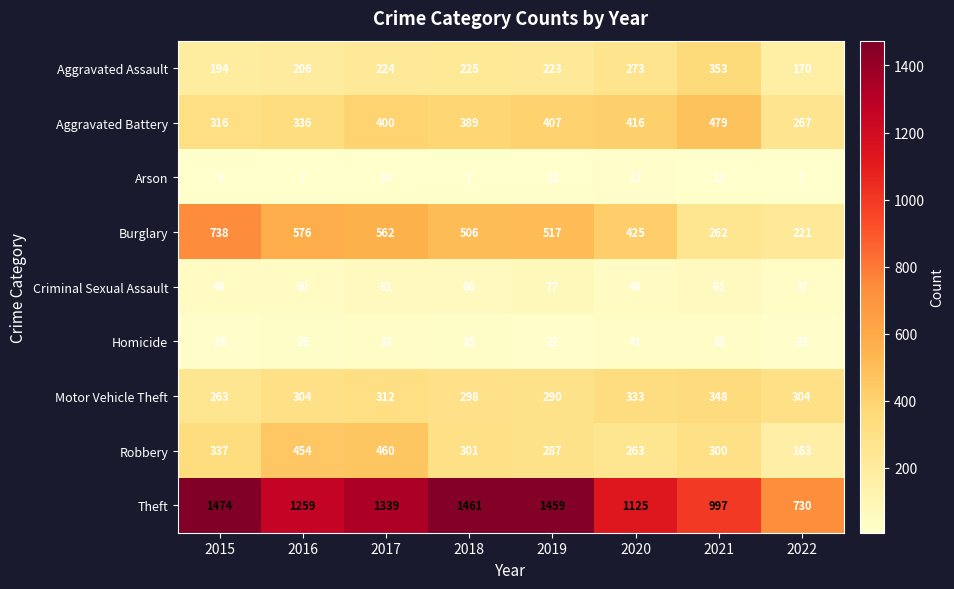

Which category has the highest value in the Robbery series?

2017